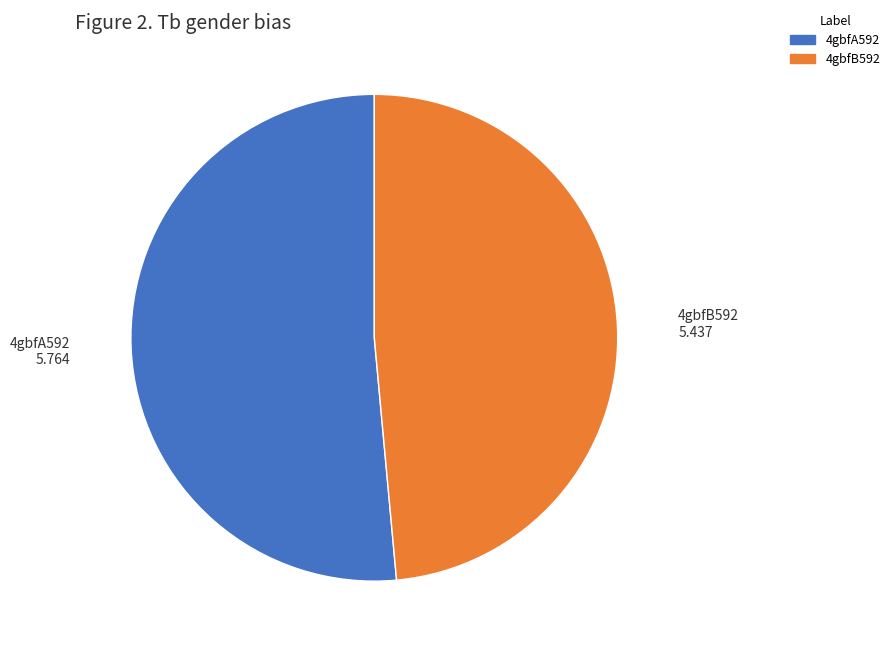

What is the smallest slice in the pie chart?

4gbfB592